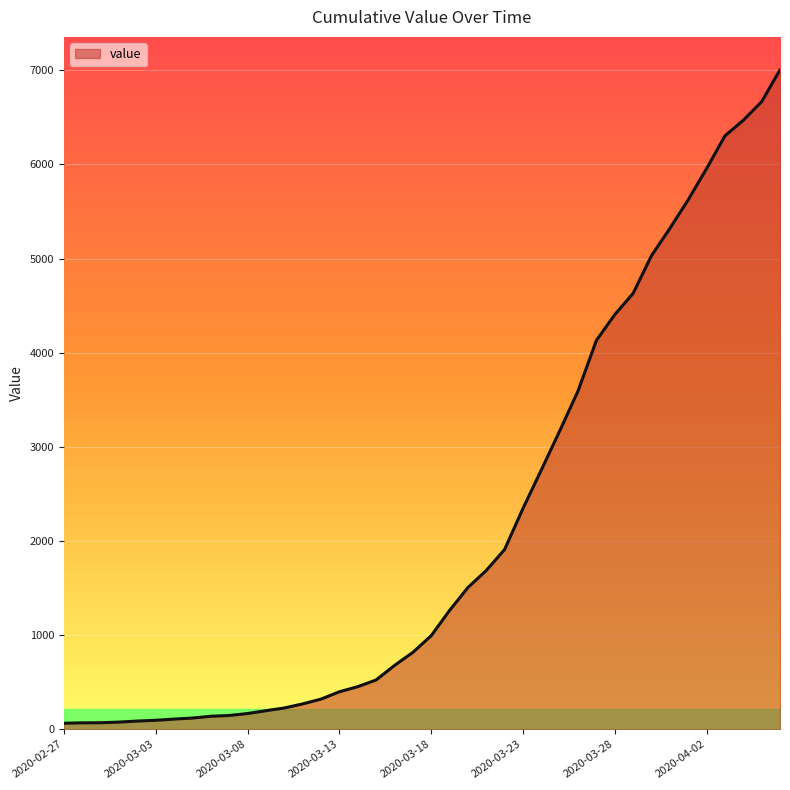

List the labels in order of value, smallest first.

2020-02-27, 2020-02-28, 2020-02-29, 2020-03-01, 2020-03-02, 2020-03-03, 2020-03-04, 2020-03-05, 2020-03-06, 2020-03-07, 2020-03-08, 2020-03-09, 2020-03-10, 2020-03-11, 2020-03-12, 2020-03-13, 2020-03-14, 2020-03-15, 2020-03-16, 2020-03-17, 2020-03-18, 2020-03-19, 2020-03-20, 2020-03-21, 2020-03-22, 2020-03-23, 2020-03-24, 2020-03-25, 2020-03-26, 2020-03-27, 2020-03-28, 2020-03-29, 2020-03-30, 2020-03-31, 2020-04-01, 2020-04-02, 2020-04-03, 2020-04-04, 2020-04-05, 2020-04-06